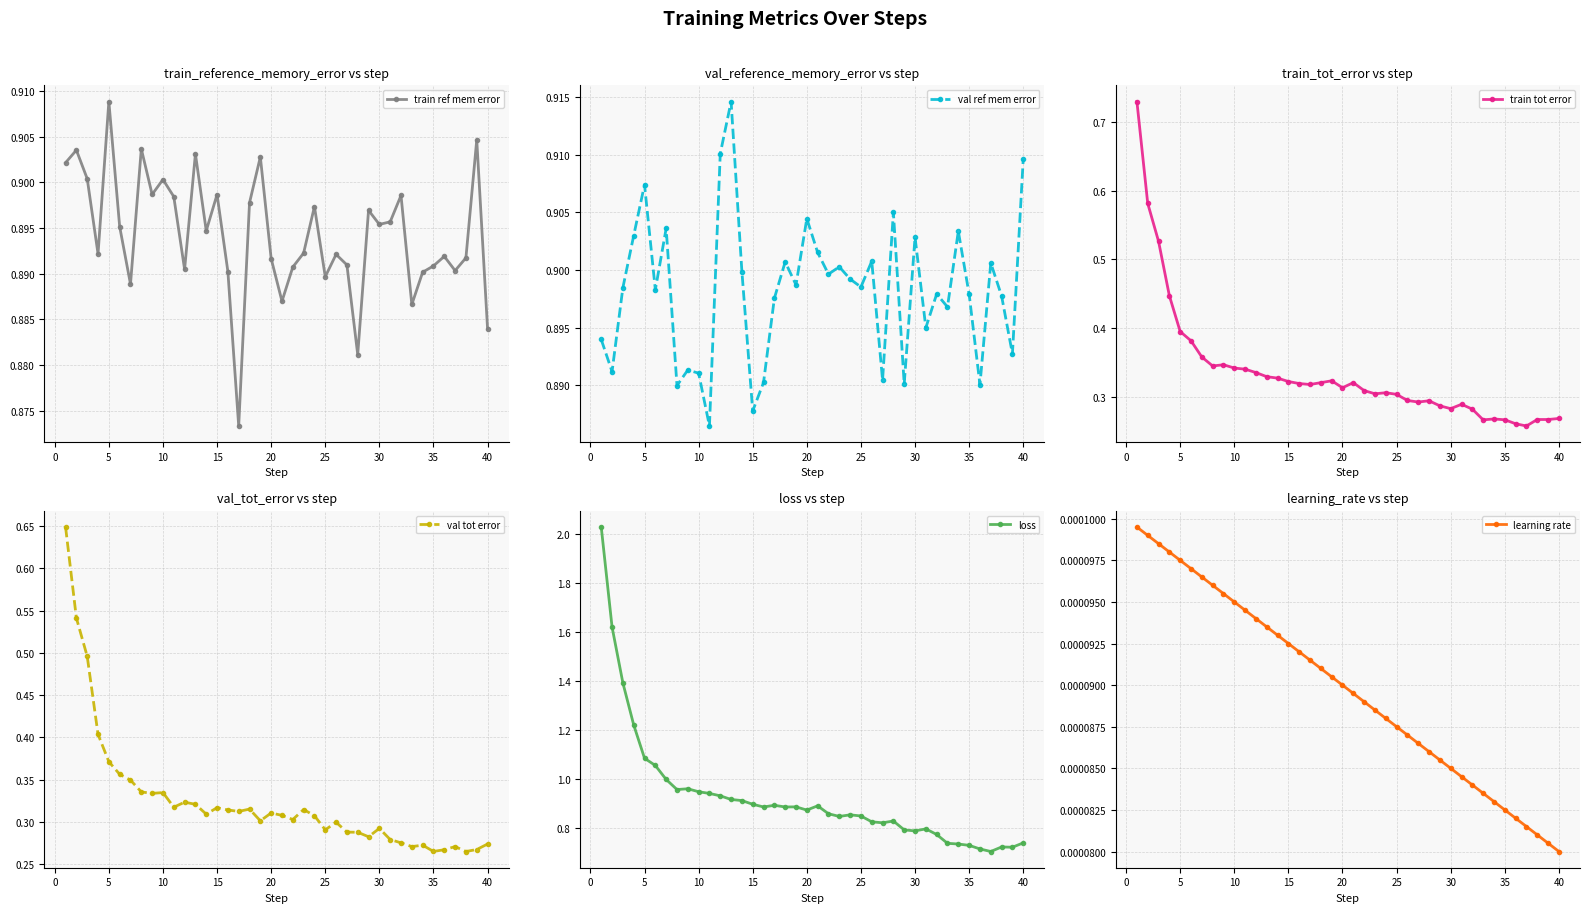

How many times do val ref mem error and train ref mem error cross each other?

19